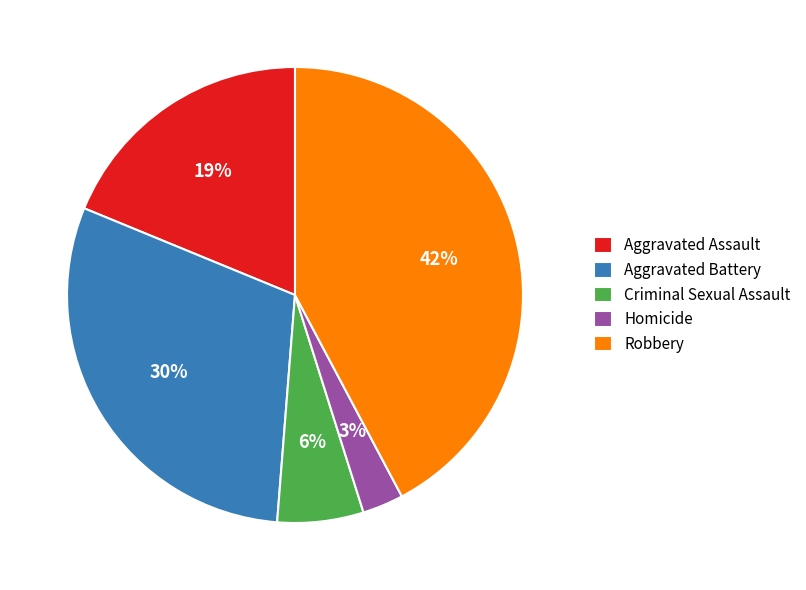

What is the largest slice in the pie chart?

Robbery